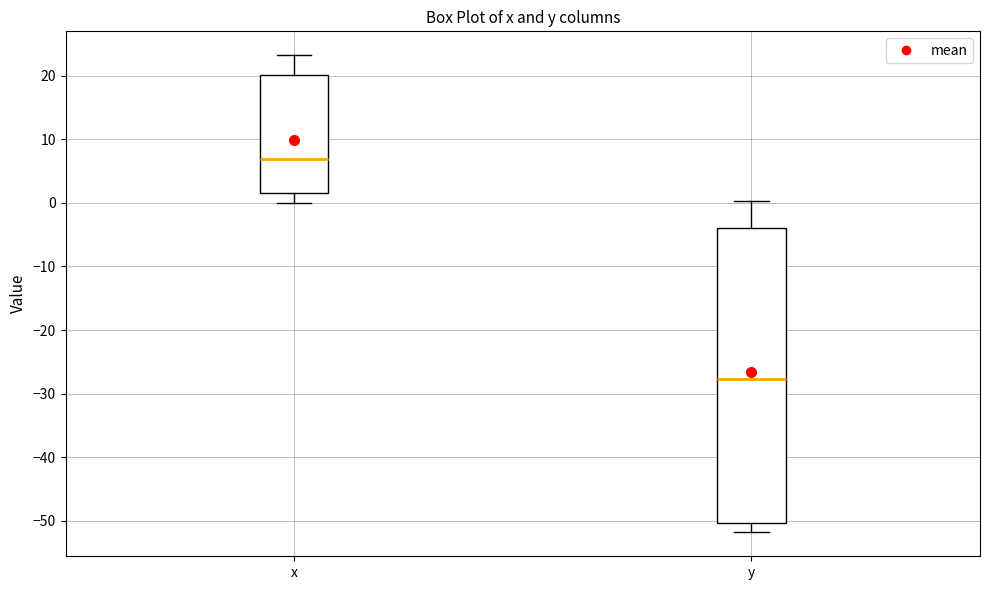

Comparing the boxes themselves (not the whiskers), which one is the tallest?

y